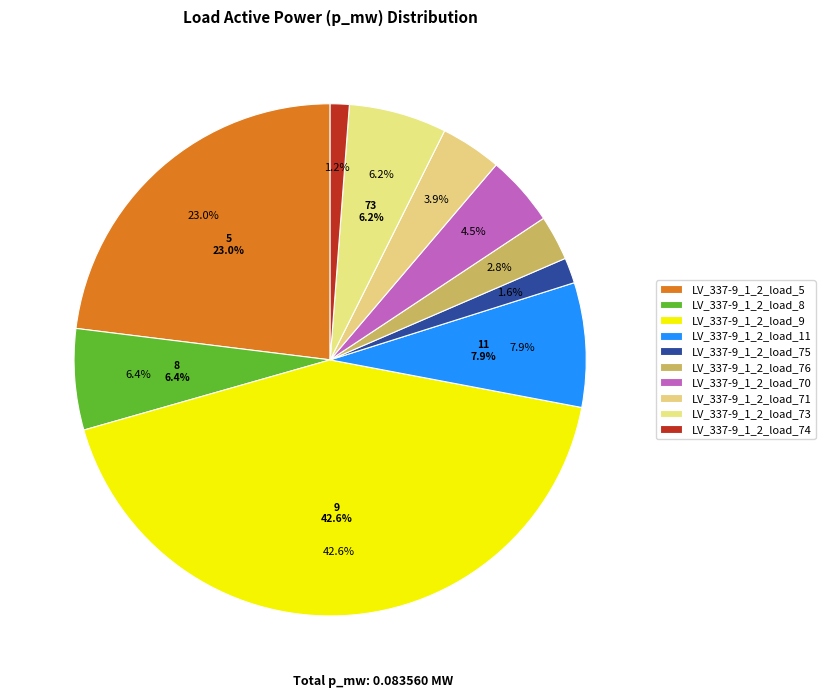

Combined, what portion of the pie is LV_337-9_1_2_load_8 and LV_337-9_1_2_load_9?

49.0%